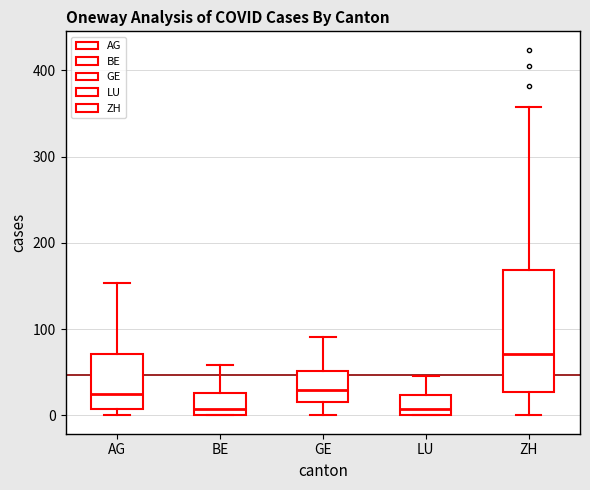

Comparing the boxes themselves (not the whiskers), which one is the tallest?

ZH